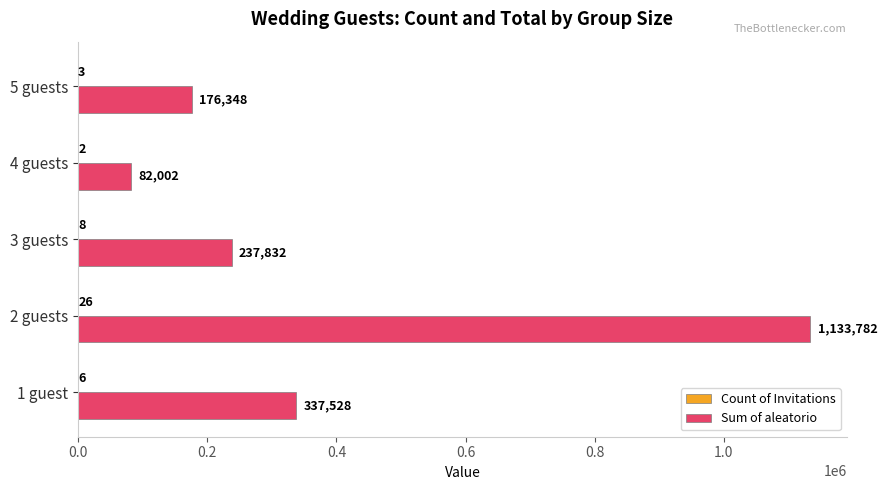

Is it true that Sum of aleatorio equals 46129 at 4 guests?

False